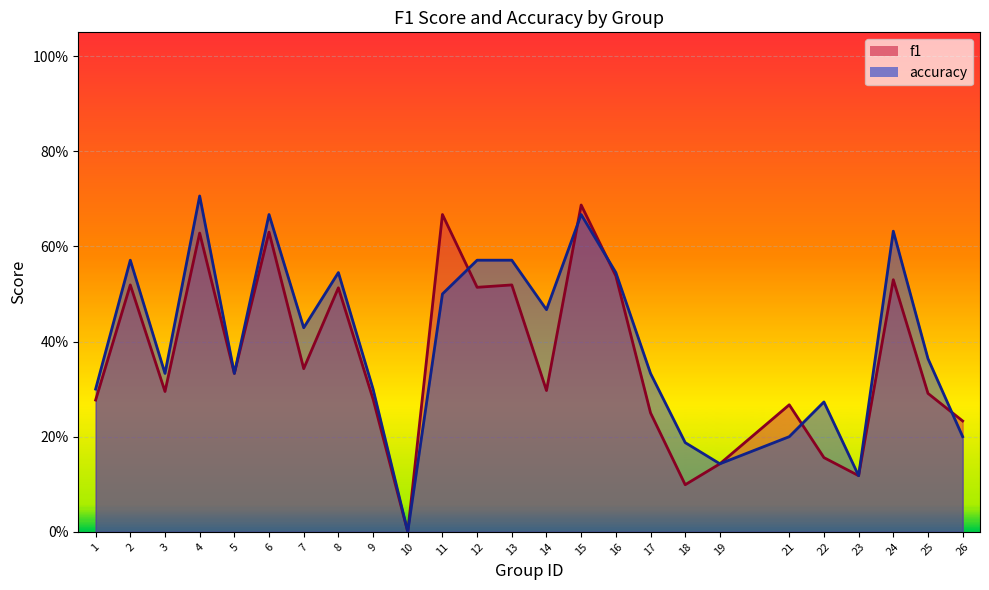

In f1, how many points are higher than both neighbors (excluding endpoints)?

9